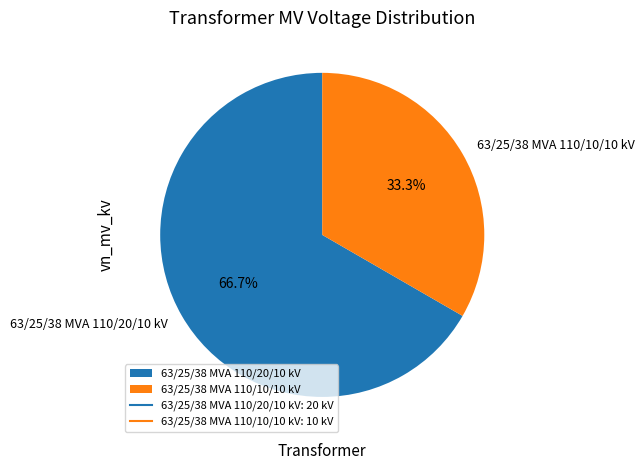

Is there a majority slice in this chart?

Yes